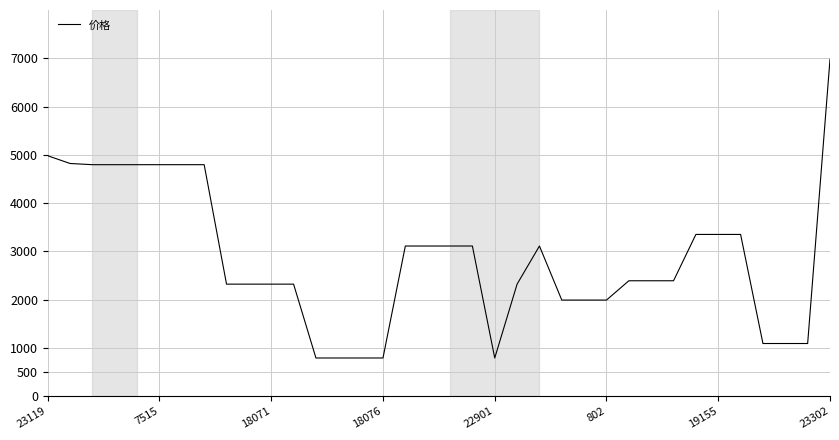

What is the smallest value displayed?

790